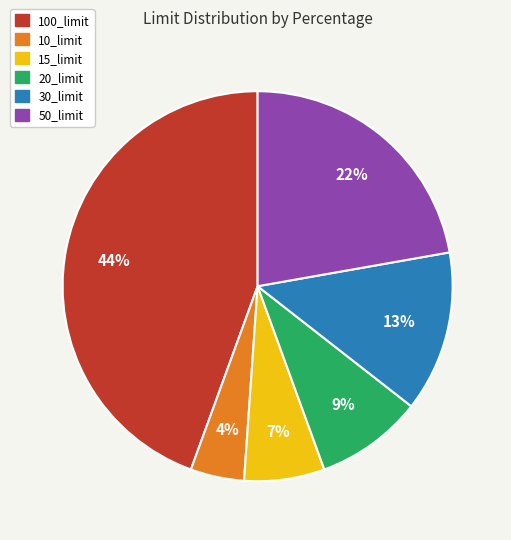

To the nearest percent, what is the combined percentage of 20_limit and 30_limit?

22%